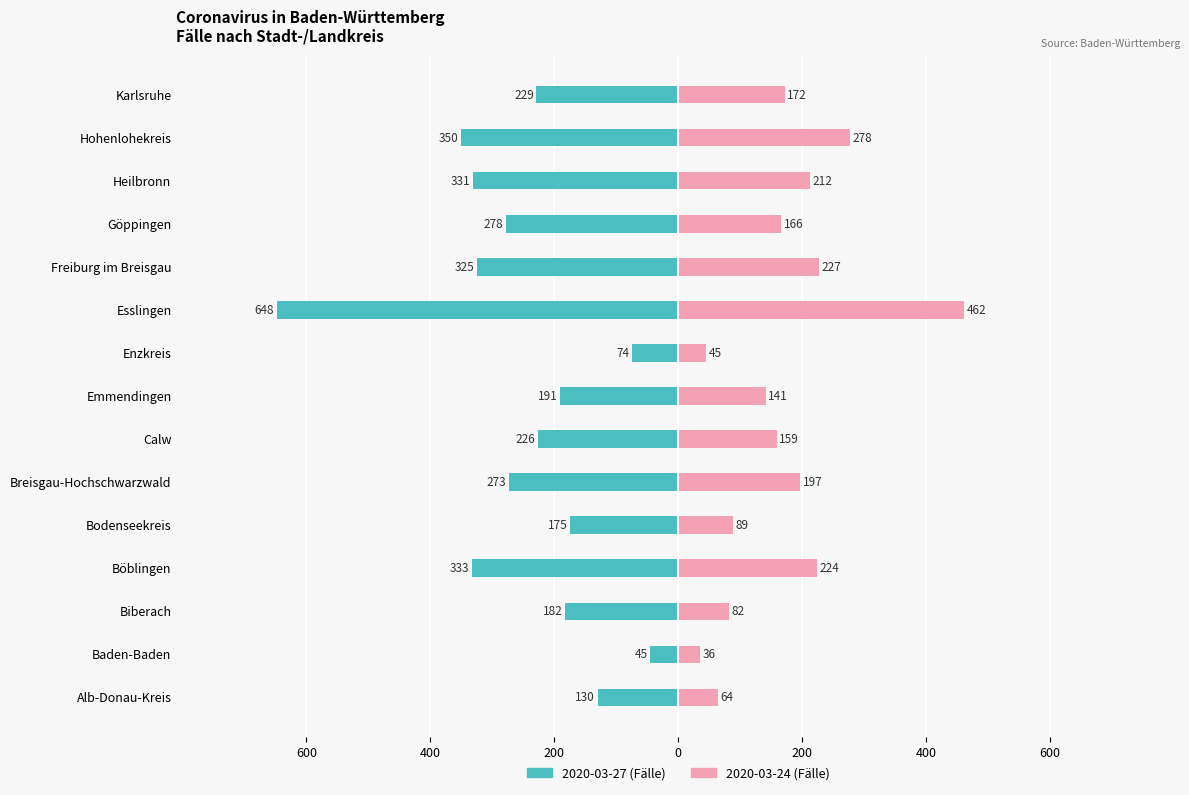

What is the difference between the maximum and minimum values in the 2020-03-27 series?

603